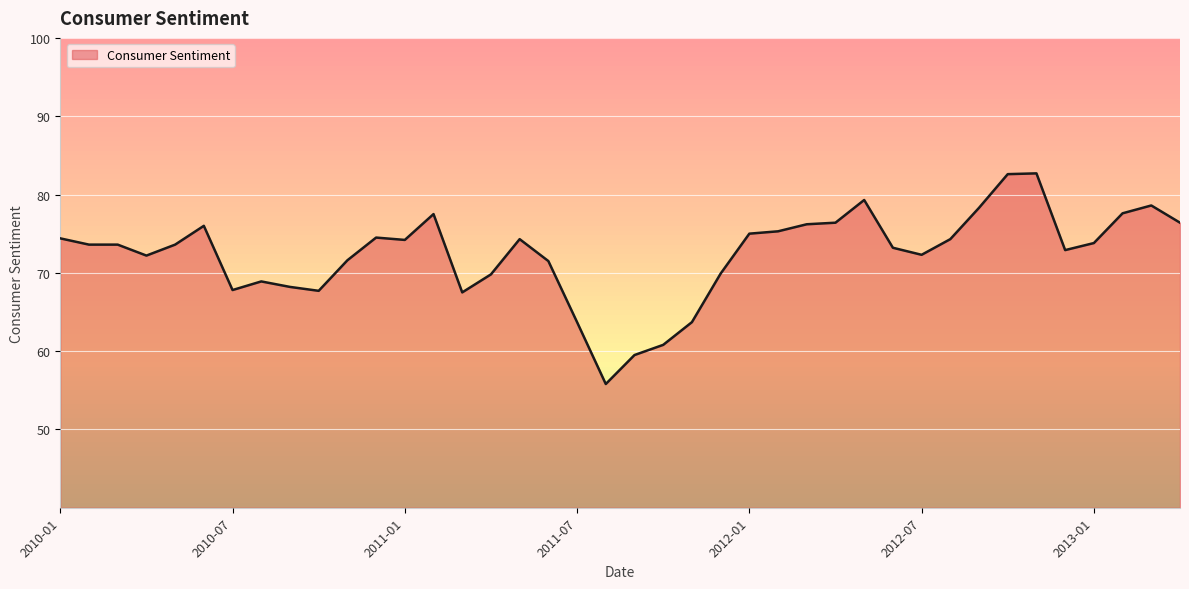

What is the average value?

72.4